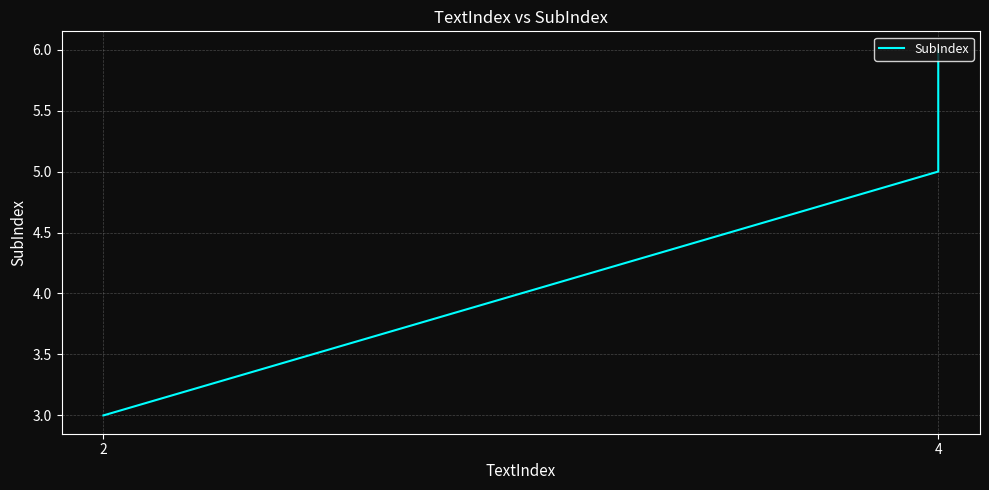

Reading left to right, what are all the values shown in this chart?

3	5	6